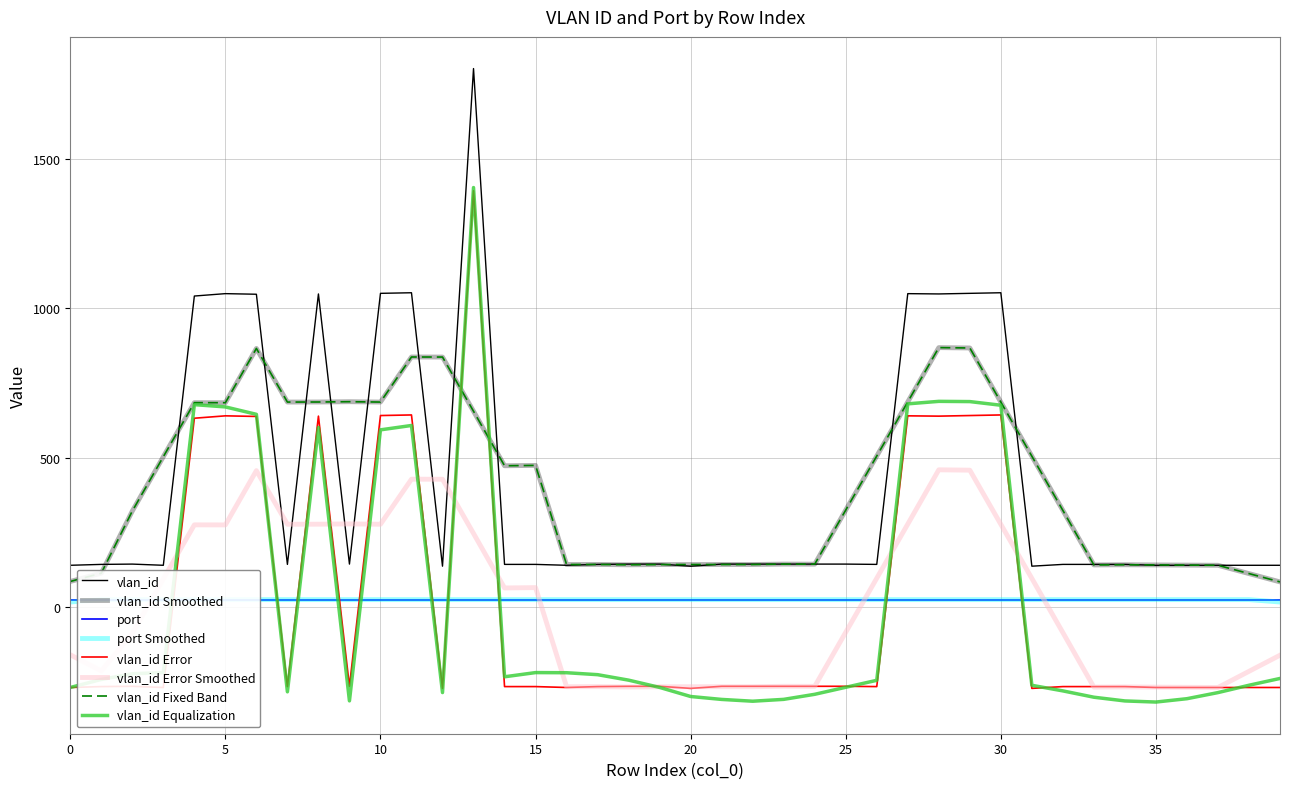

What is the ratio of the value at 18 to the value at 33?

1.0